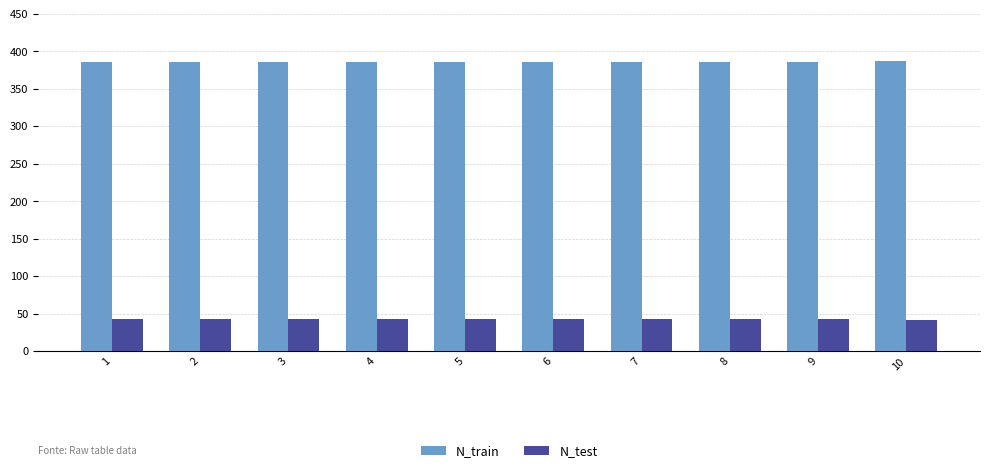

Is the value of N_test at 9 greater than the value of N_train at 10?

No